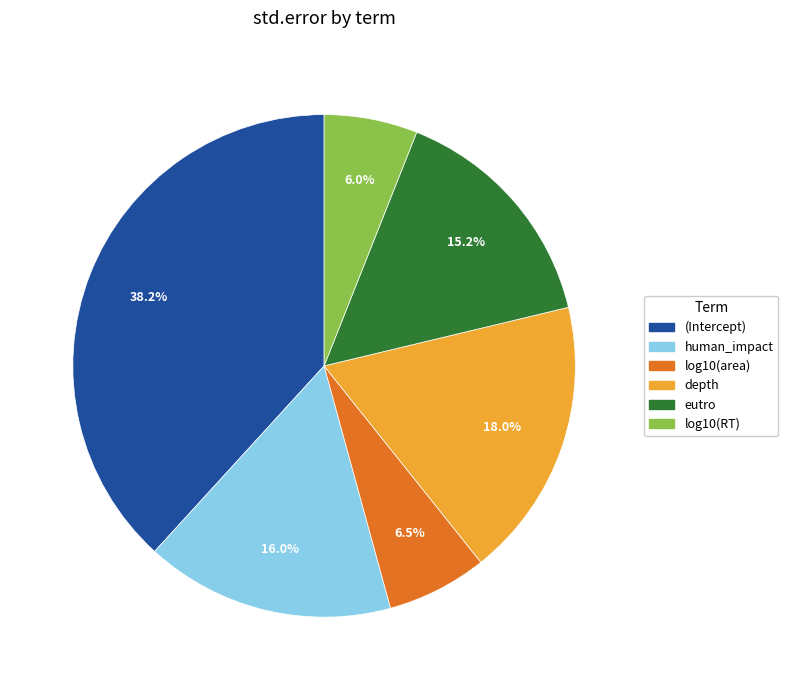

Is there any slice that represents more than half of the pie?

No